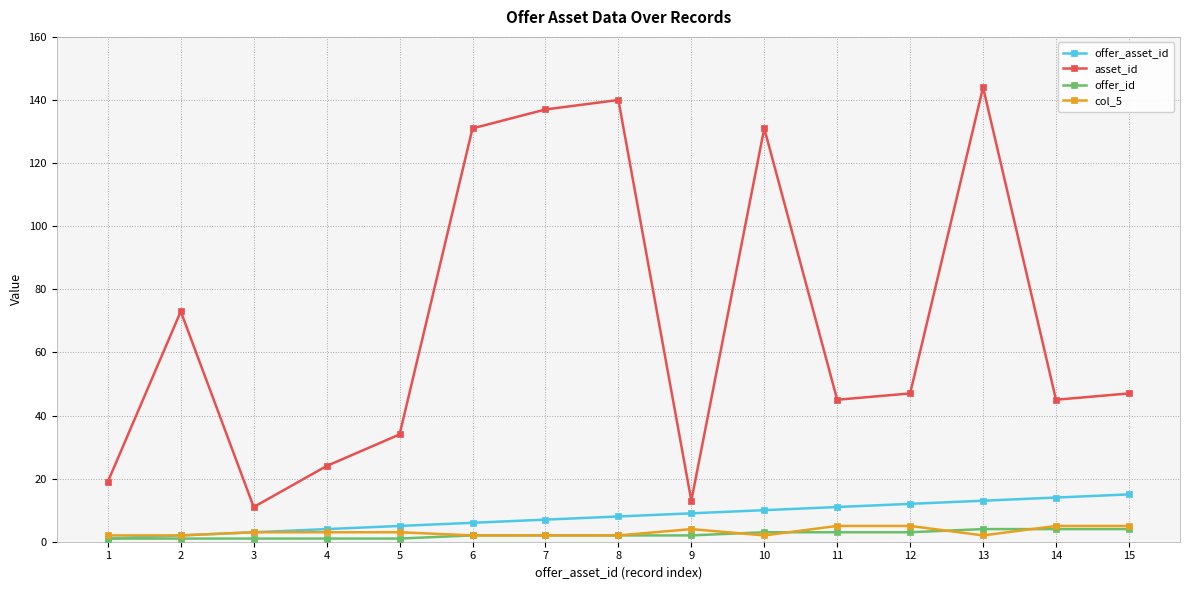

Reading left to right, list all the values displayed in this chart.

offer_asset_id: 1	2	3	4	5	6	7	8	9	10	11	12	13	14	15
asset_id: 19	73	11	24	34	131	137	140	13	131	45	47	144	45	47
offer_id: 1	1	1	1	1	2	2	2	2	3	3	3	4	4	4
col_5: 2	2	3	3	3	2	2	2	4	2	5	5	2	5	5